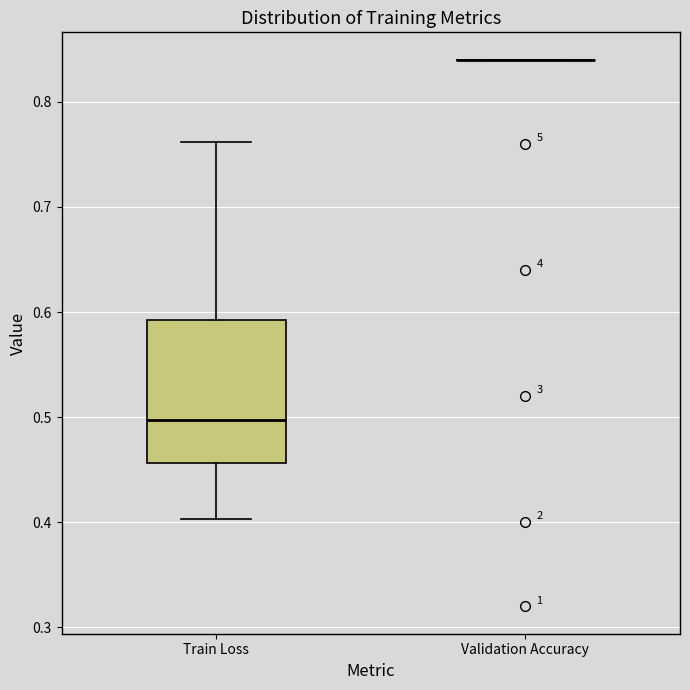

Reading left to right, read every box against the y-axis: the position of its median line, the range the box covers, and the ends of its whiskers. The values are not printed on the chart, so give them approximately, as read against the axis.

Train Loss: median 0.50, box 0.46 to 0.59, whiskers 0.40 to 0.76
Validation Accuracy: box collapsed to a line at 0.84, whiskers 0.84 to 0.84